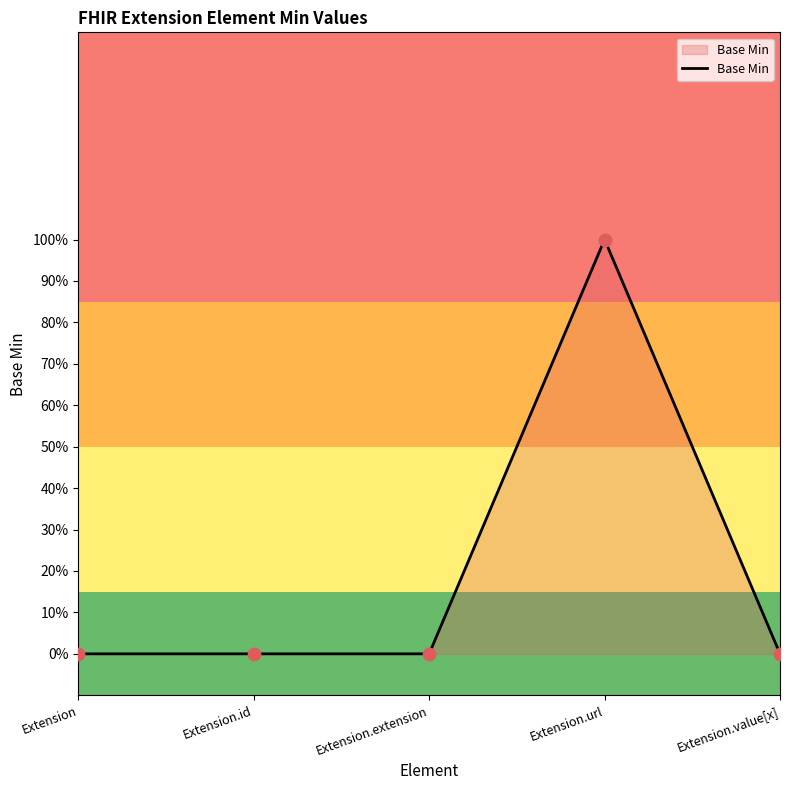

Which has a higher value, Extension.id or Extension.value[x]?

Extension.id